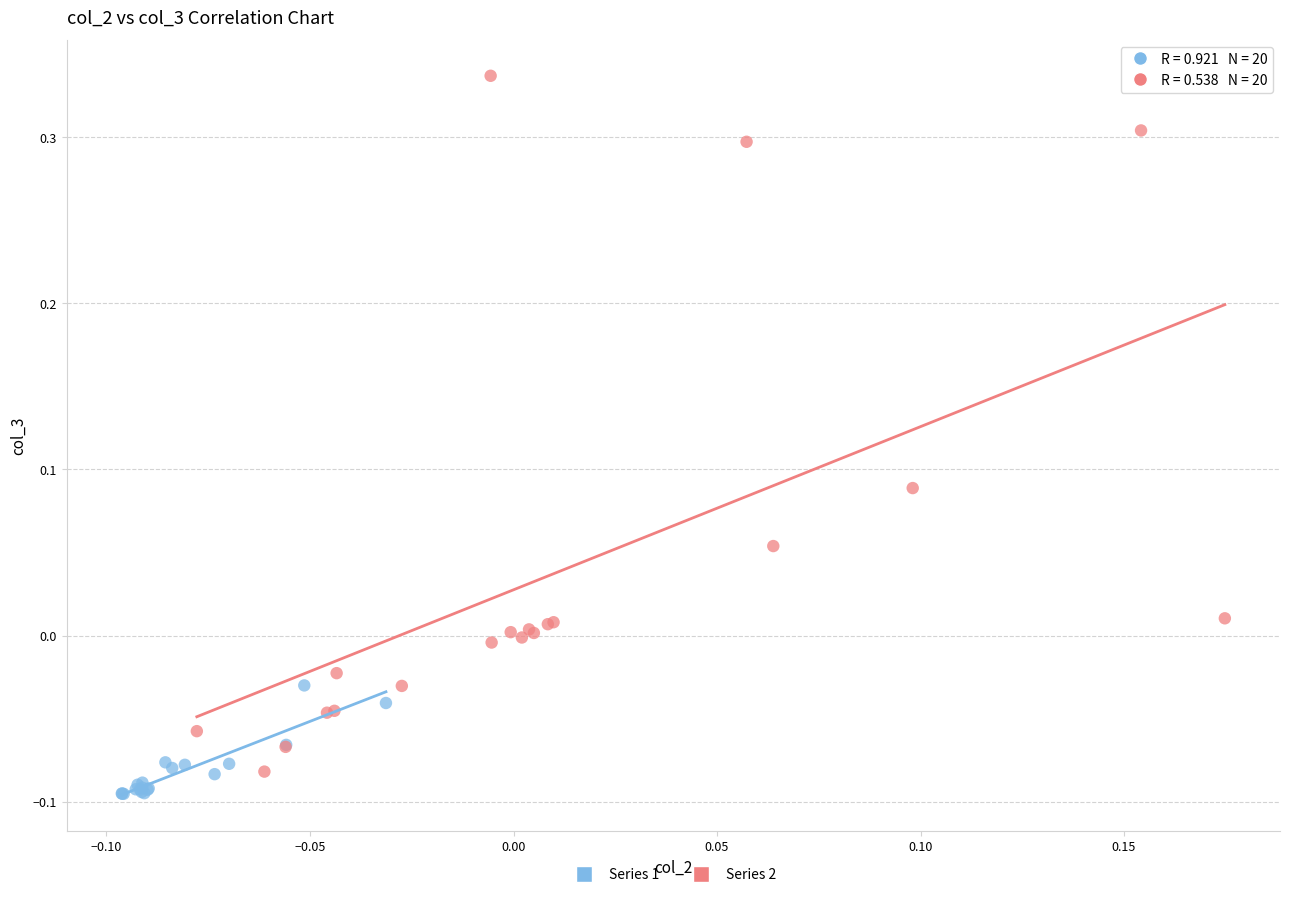

Which series has the largest Y range (max minus min)?

Series 2